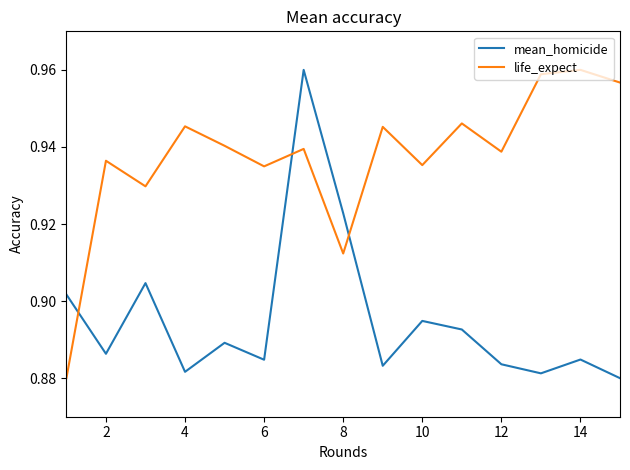

How many times do life_expect and mean_homicide cross each other?

3